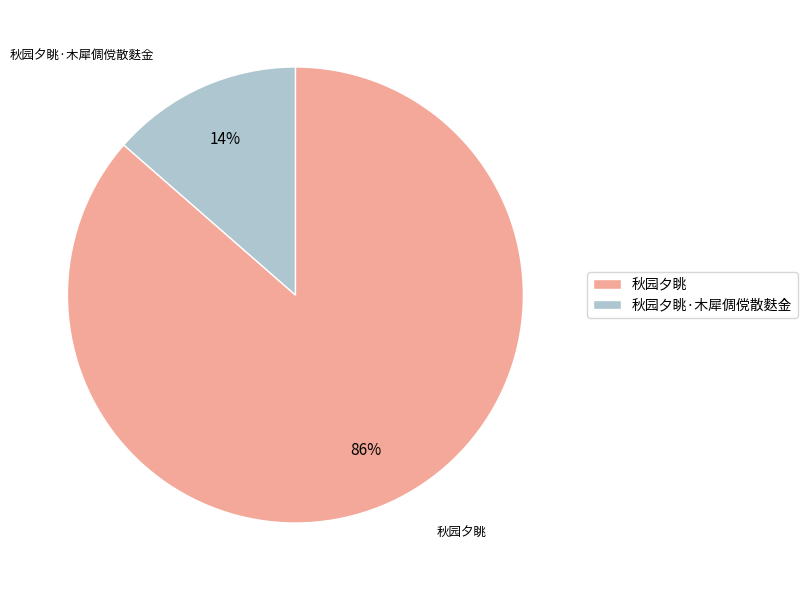

To the nearest percent, what is the combined percentage of 秋园夕眺·木犀倜傥散麩金 and 秋园夕眺?

100%